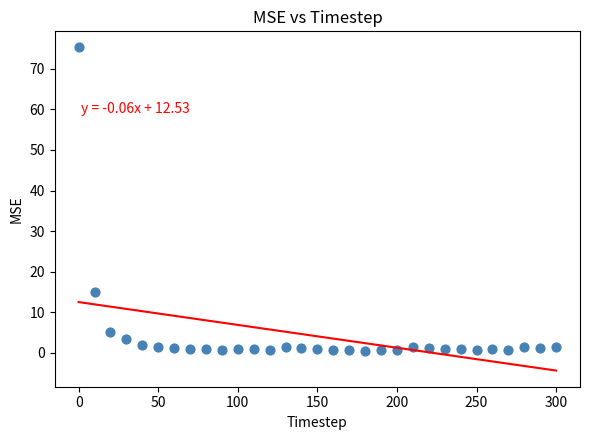

What Y value in the scatter plot is closest to 37?

14.9